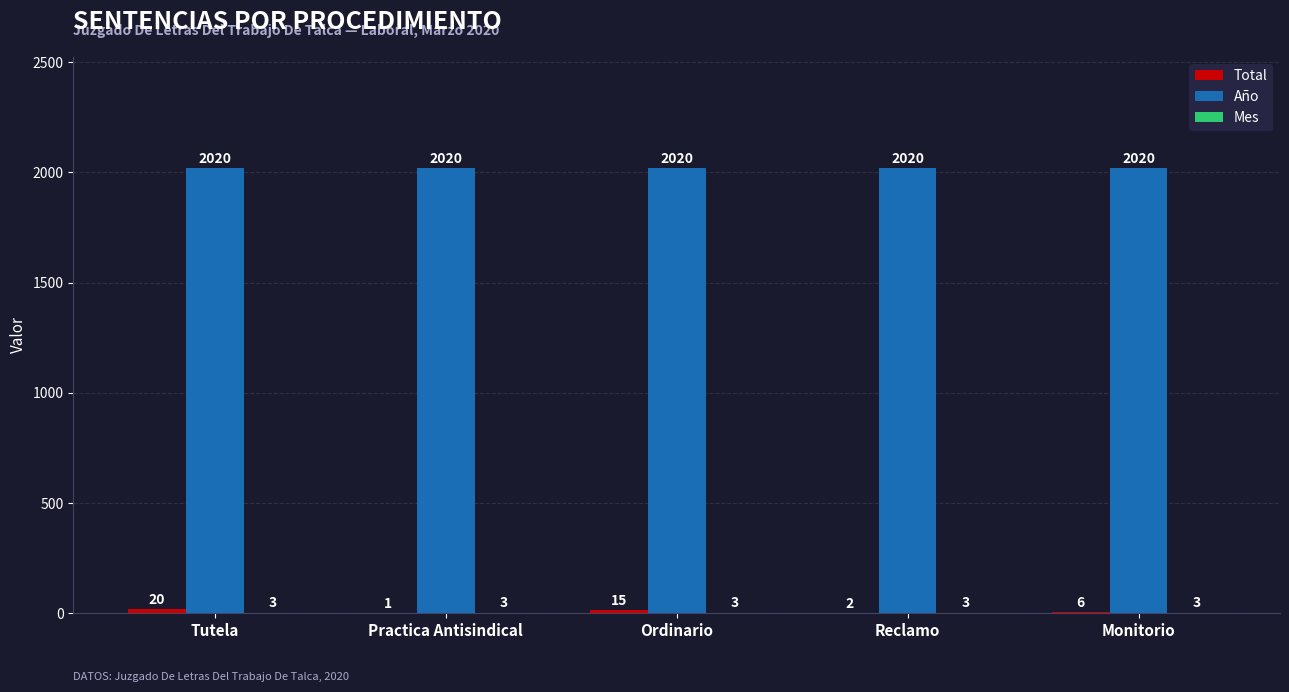

What is the sum of all Año values?

10100